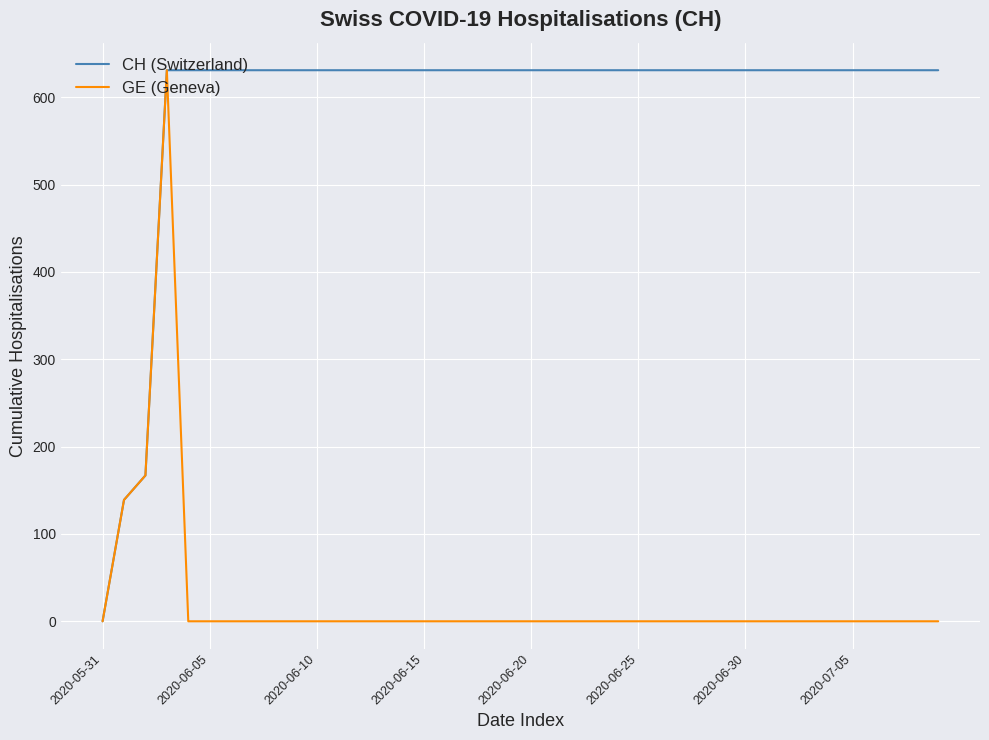

Which series has the largest total across all categories?

CH (Switzerland)